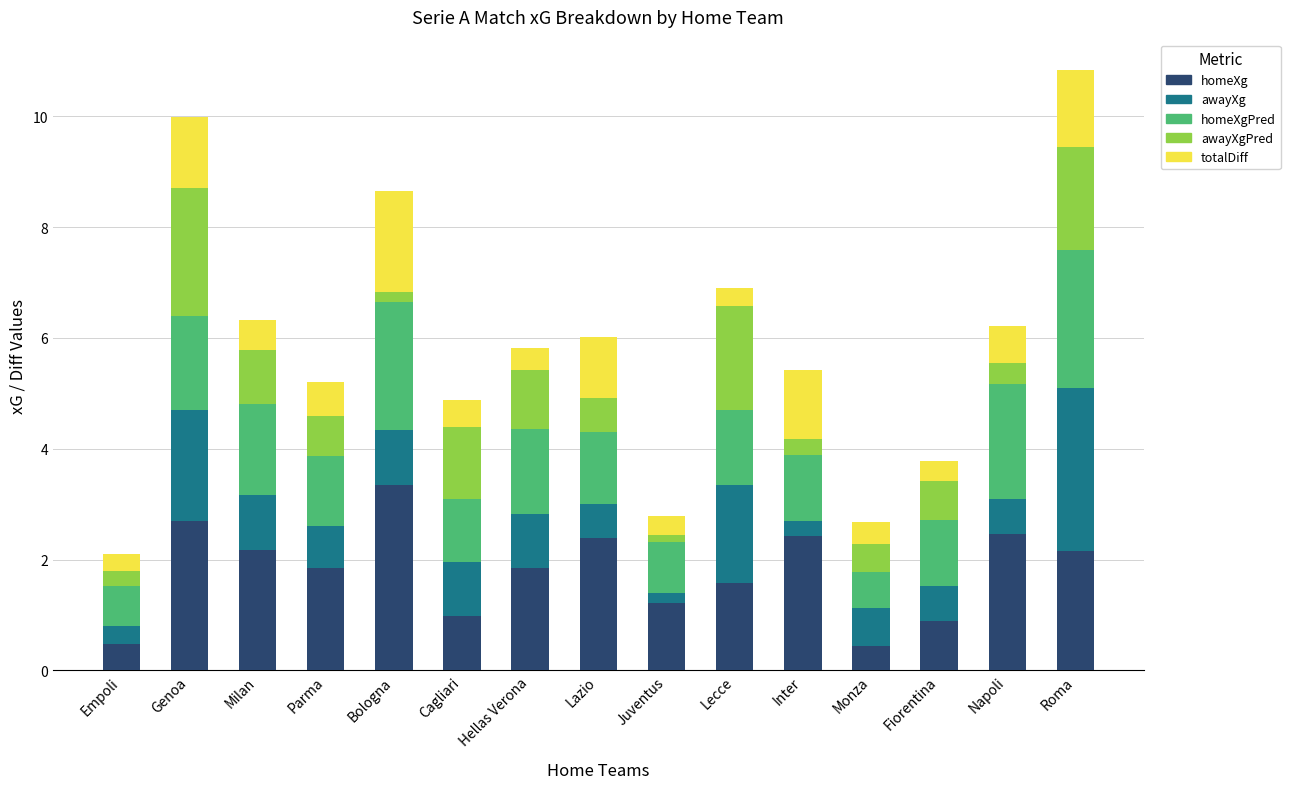

True or false: homeXg has a value of 2.4 at Lazio.

True